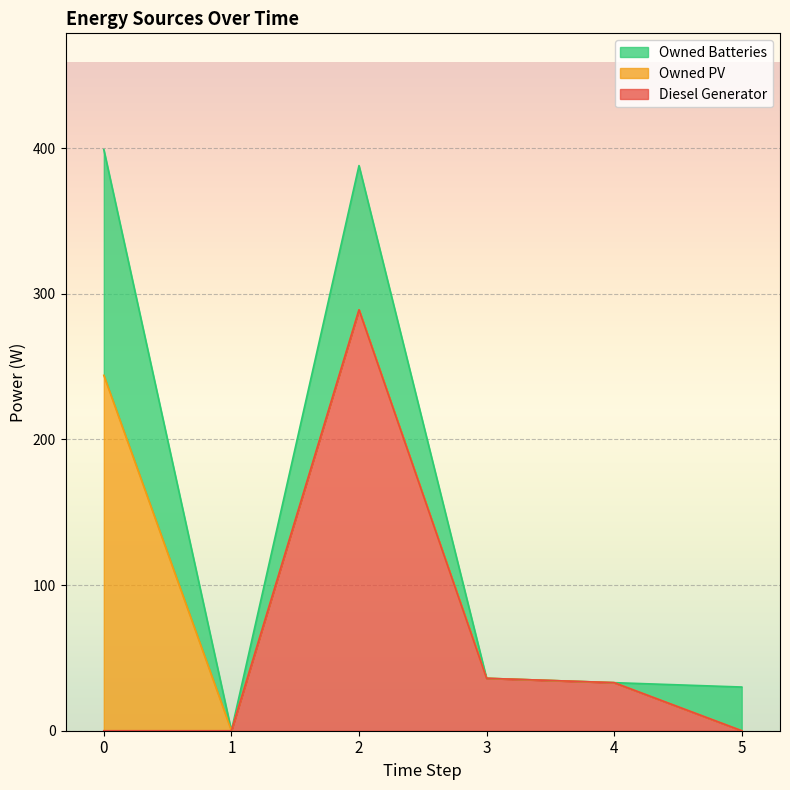

True or false: Diesel Generator and Owned PV intersect in this chart.

False